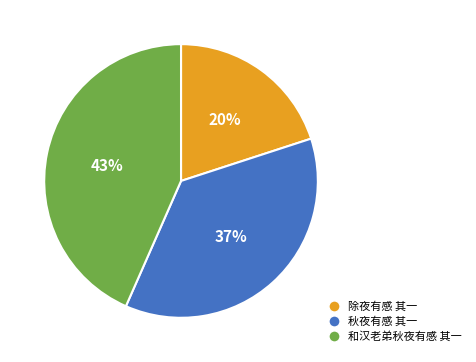

To the nearest percent, what portion does 秋夜有感 其一 represent?

37%